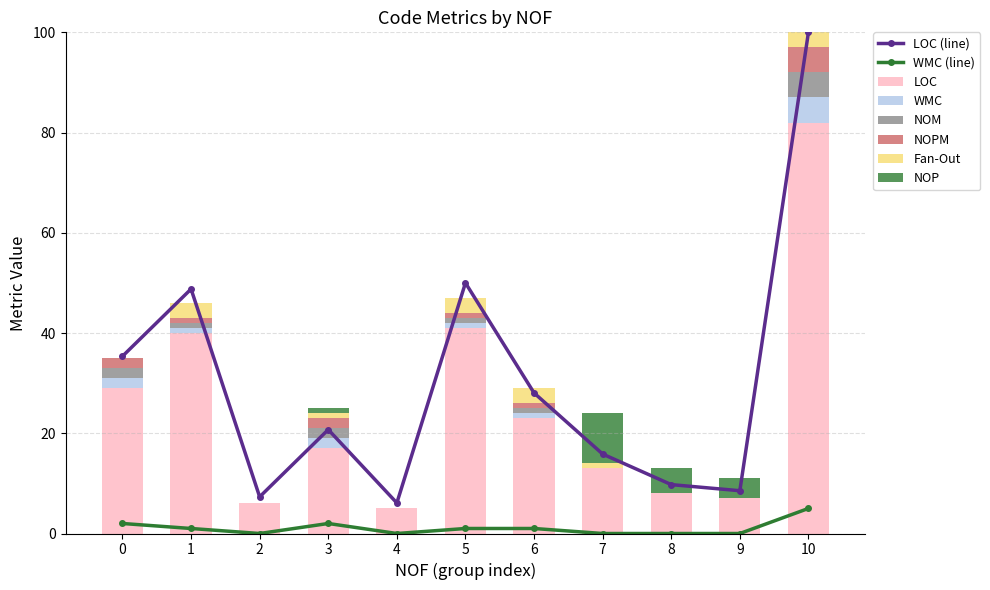

Does the chart contain any negative values?

No